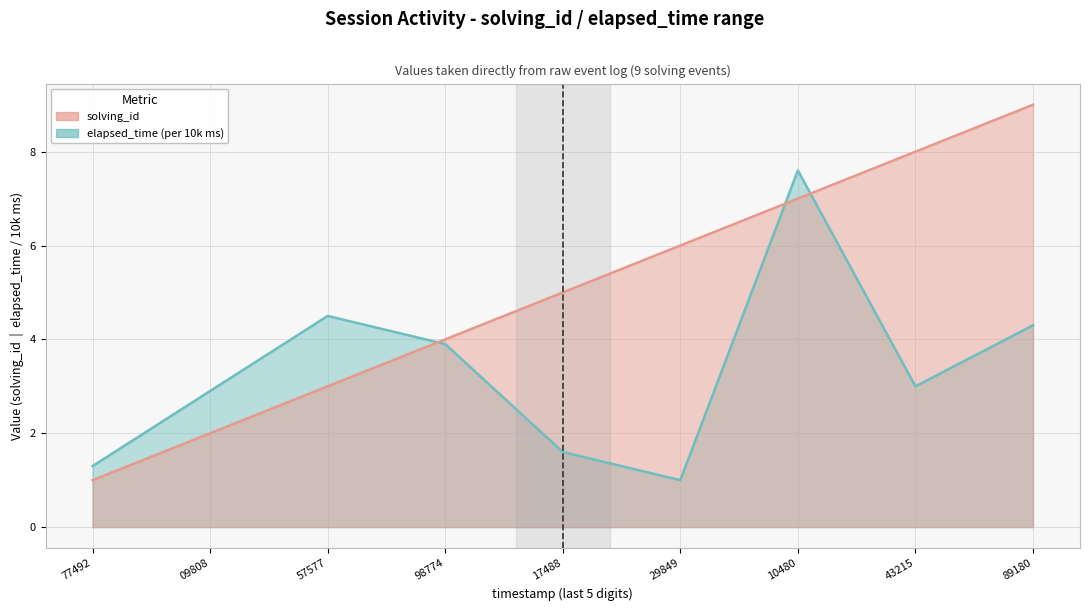

Is it true that solving_id equals 1.8 at 77492?

False